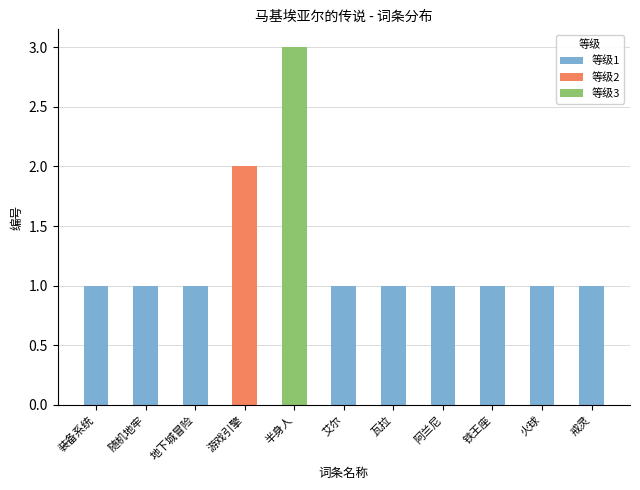

At which category is the sum across all series the highest?

半身人